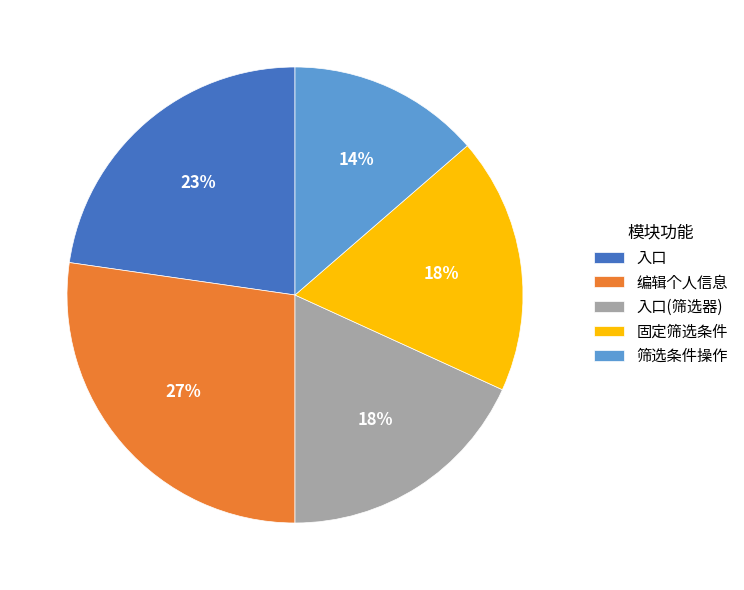

To the nearest percent, what is the combined percentage of 编辑个人信息 and 固定筛选条件?

45%